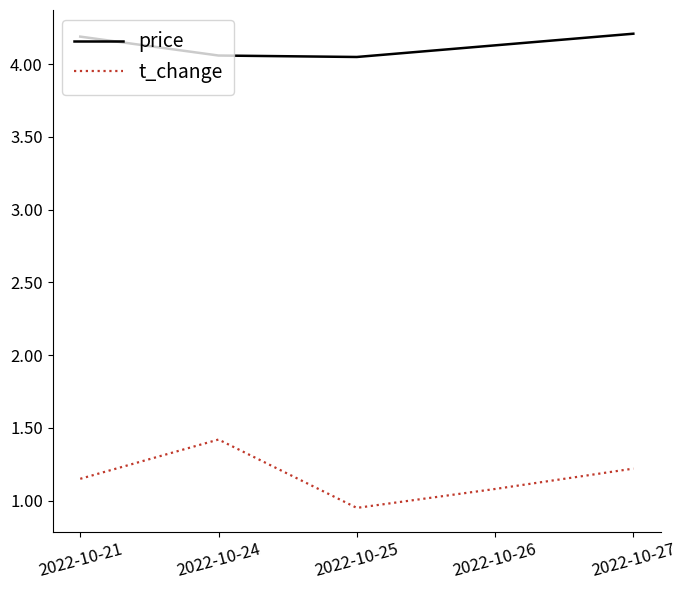

What is the difference between the second highest and minimum values in the t_change series?

0.3